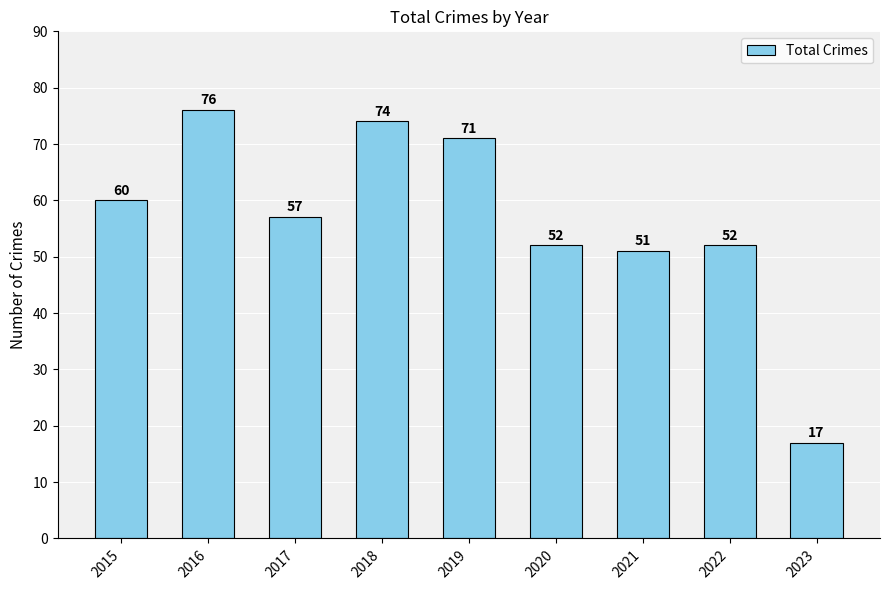

True or false: the data shows 107 at 2015.

False